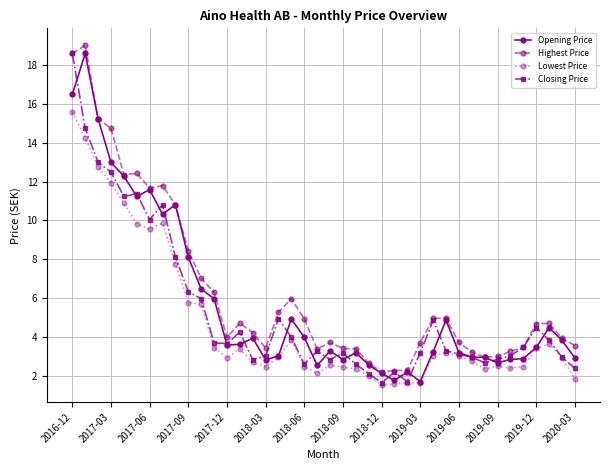

What are all the series names shown in the legend?

Opening Price, Highest Price, Lowest Price, Closing Price